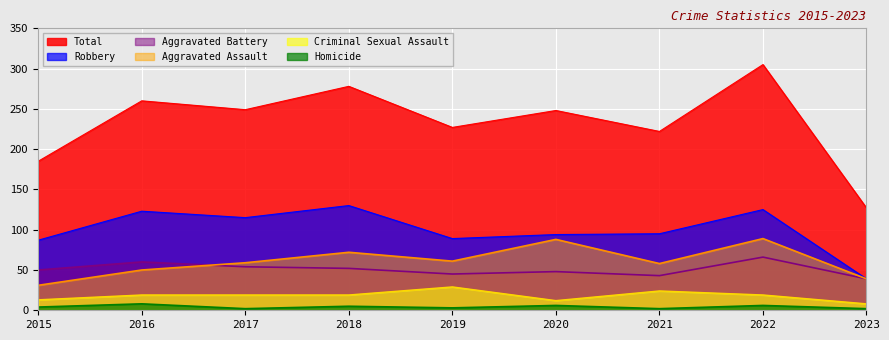

At which category is the sum across all series the highest?

2022